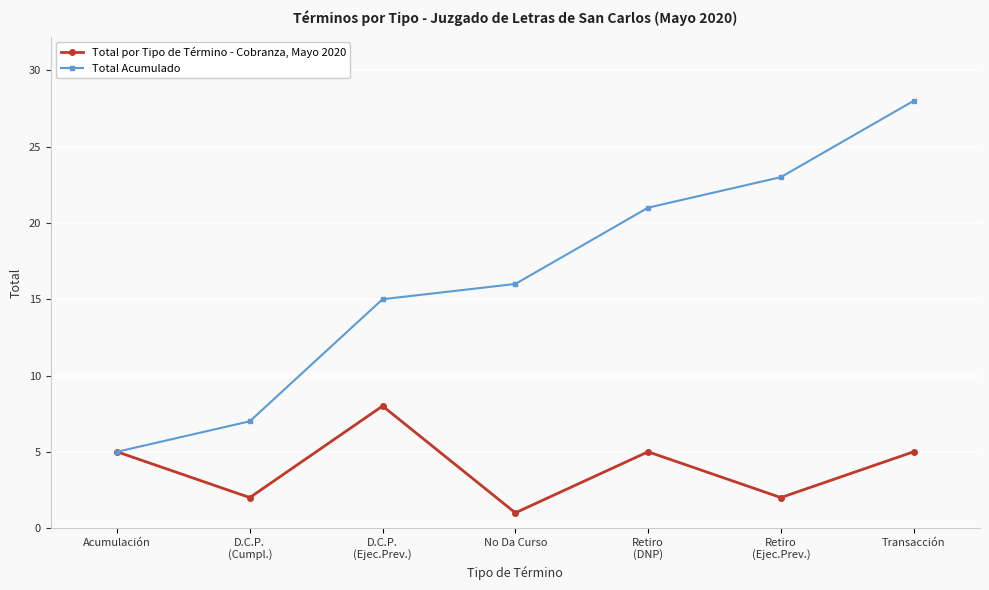

In Total por Tipo de Término - Cobranza, Mayo 2020, how many points are lower than both neighbors (excluding endpoints)?

3